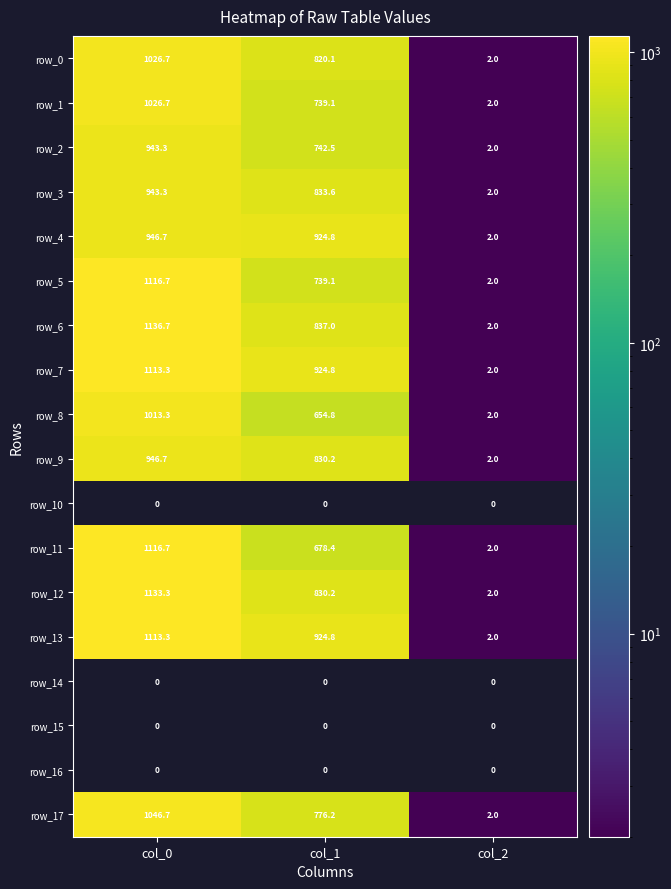

Where is row_12 nearest to the value 567?

col_1